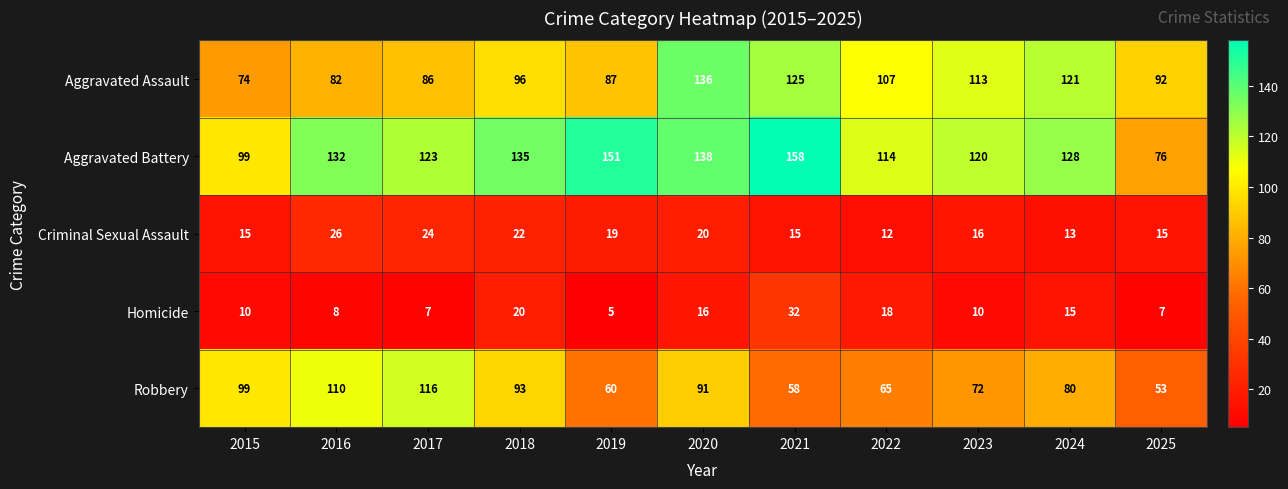

What is the total value across all series at 2021?

388